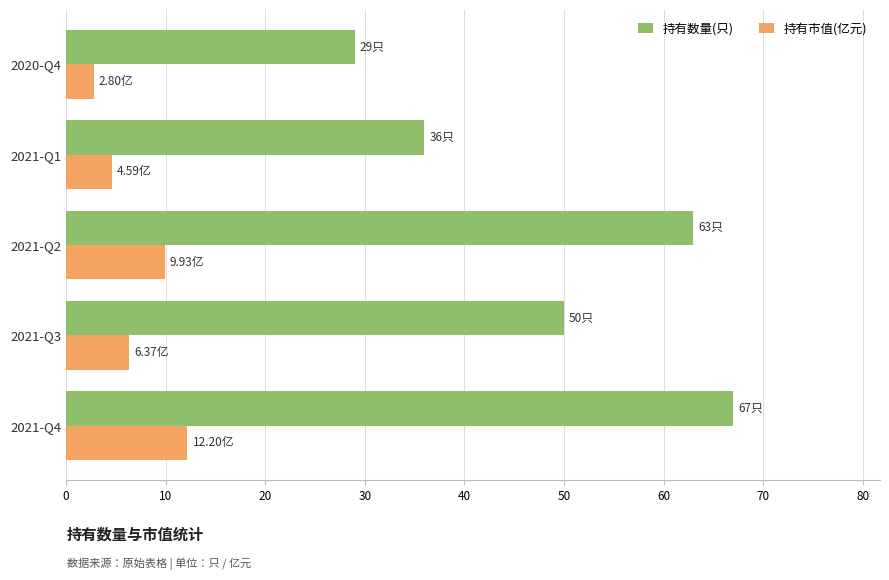

What is the sum of all 持有数量(只) values?

245.0